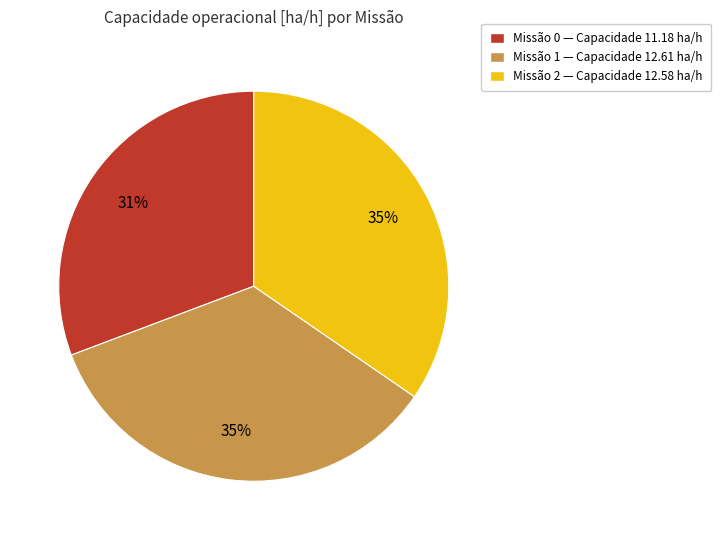

To the nearest percent, what is the difference between the largest and smallest slice percentages?

4%